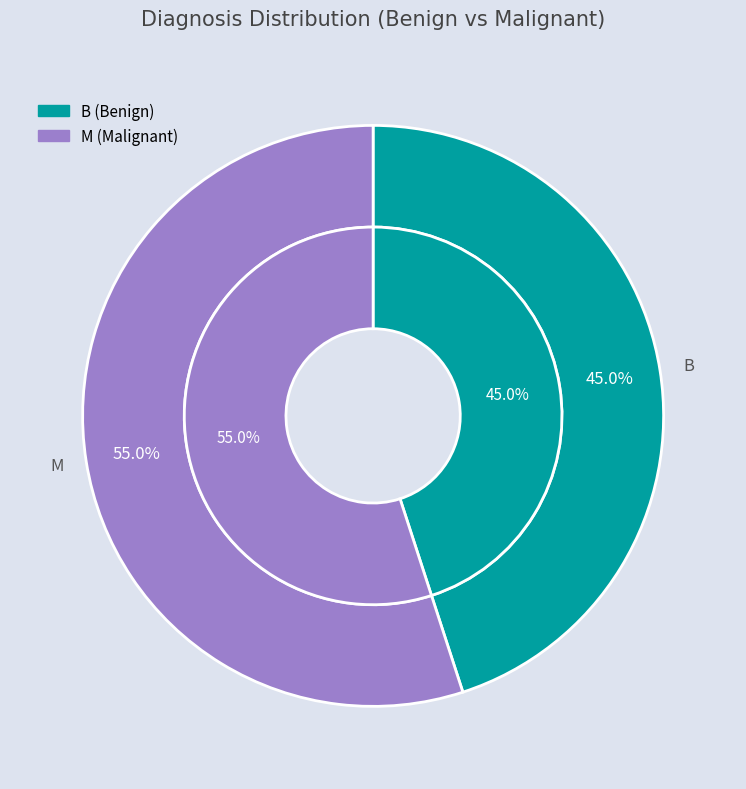

How much of the chart is everything except M?

45.0%